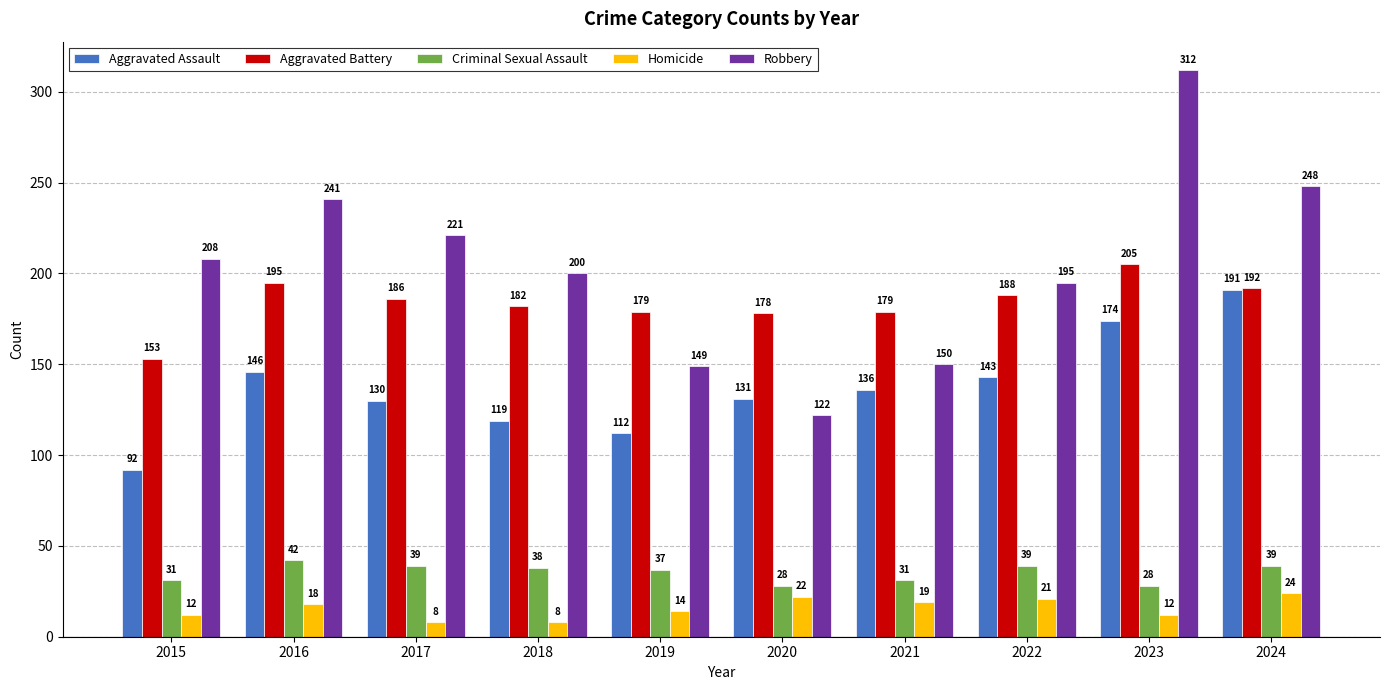

Reading left to right, extract all data points from this chart.

Aggravated Assault: 2015=92	2016=146	2017=130	2018=119	2019=112	2020=131	2021=136	2022=143	2023=174	2024=191
Aggravated Battery: 2015=153	2016=195	2017=186	2018=182	2019=179	2020=178	2021=179	2022=188	2023=205	2024=192
Criminal Sexual Assault: 2015=31	2016=42	2017=39	2018=38	2019=37	2020=28	2021=31	2022=39	2023=28	2024=39
Homicide: 2015=12	2016=18	2017=8	2018=8	2019=14	2020=22	2021=19	2022=21	2023=12	2024=24
Robbery: 2015=208	2016=241	2017=221	2018=200	2019=149	2020=122	2021=150	2022=195	2023=312	2024=248